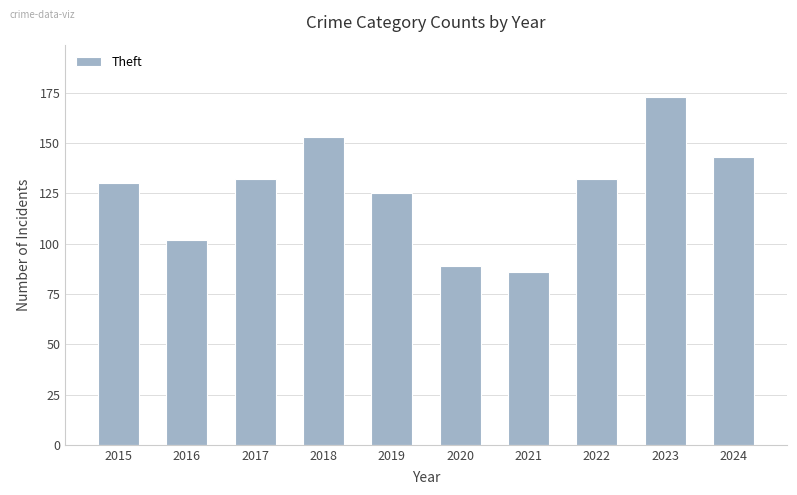

Reading left to right, what are all the values shown in this chart?

130	102	132	153	125	89	86	132	173	143